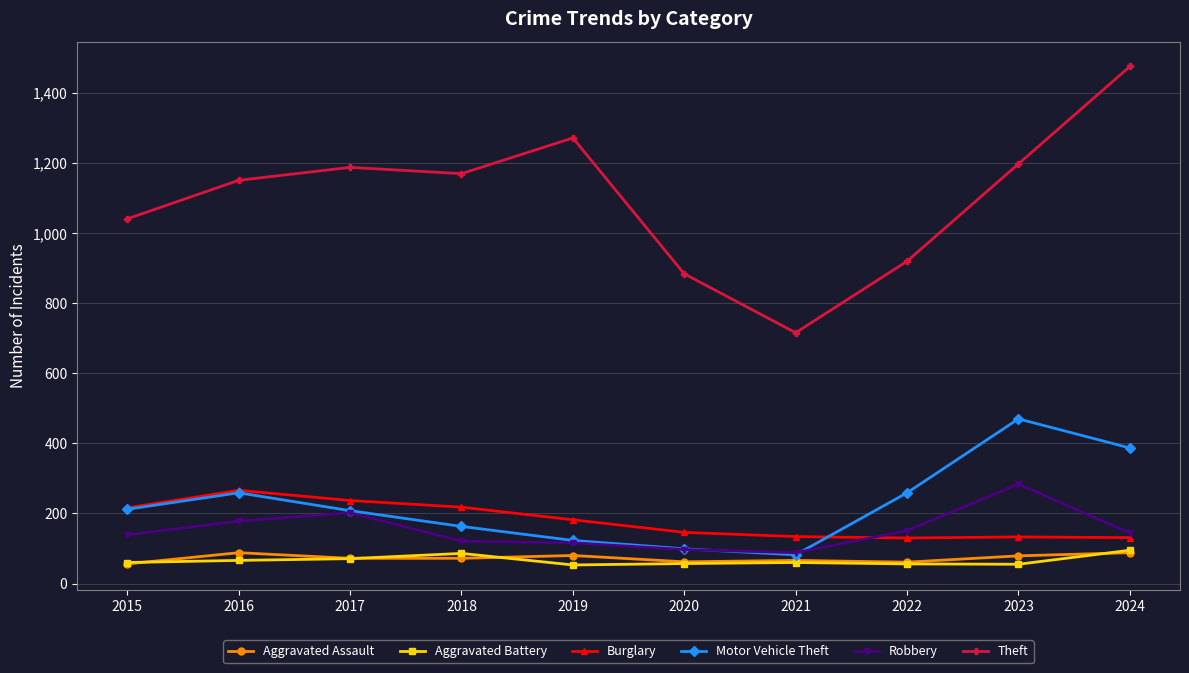

Does the chart have visible grid lines?

Yes